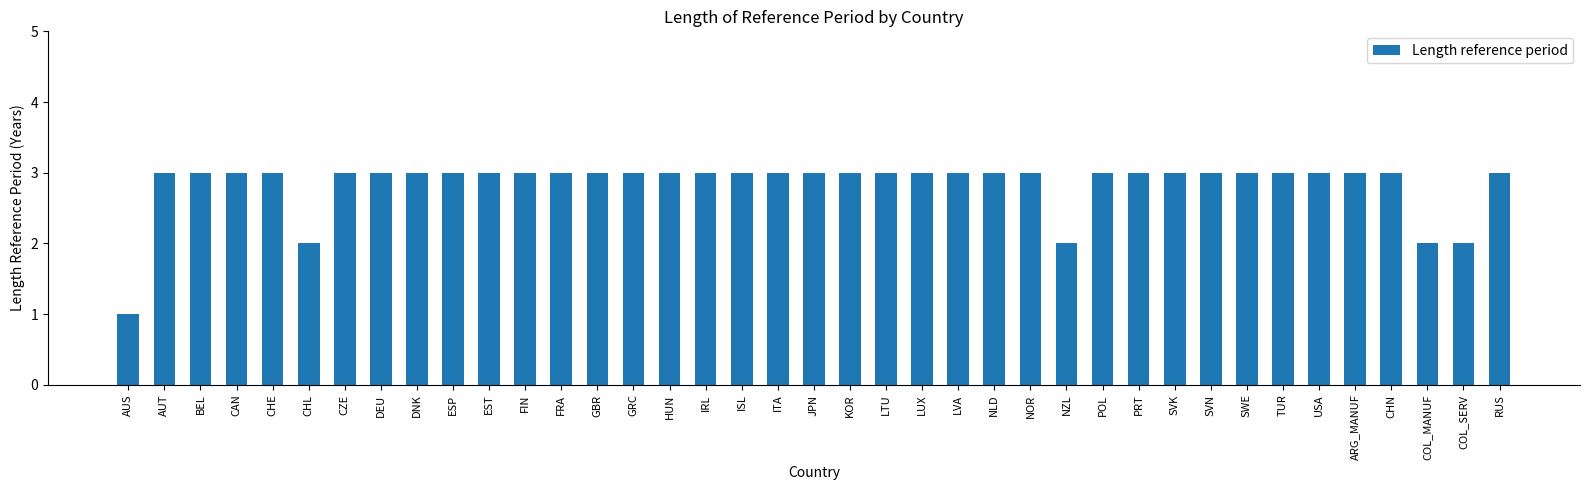

What is the value of the 5th bar from the left?

3